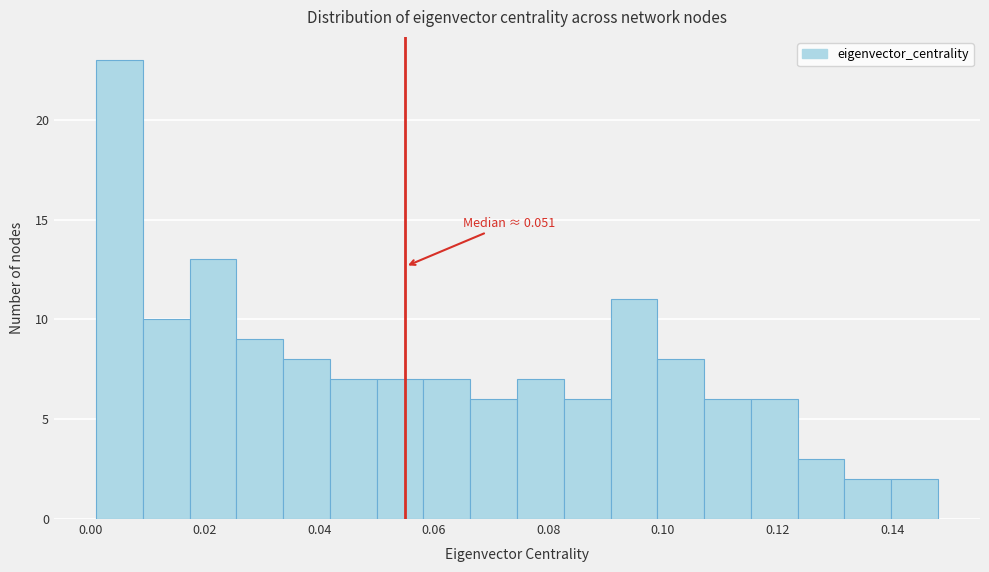

Which range on the x-axis has the tallest bar?

0.002 to 0.010